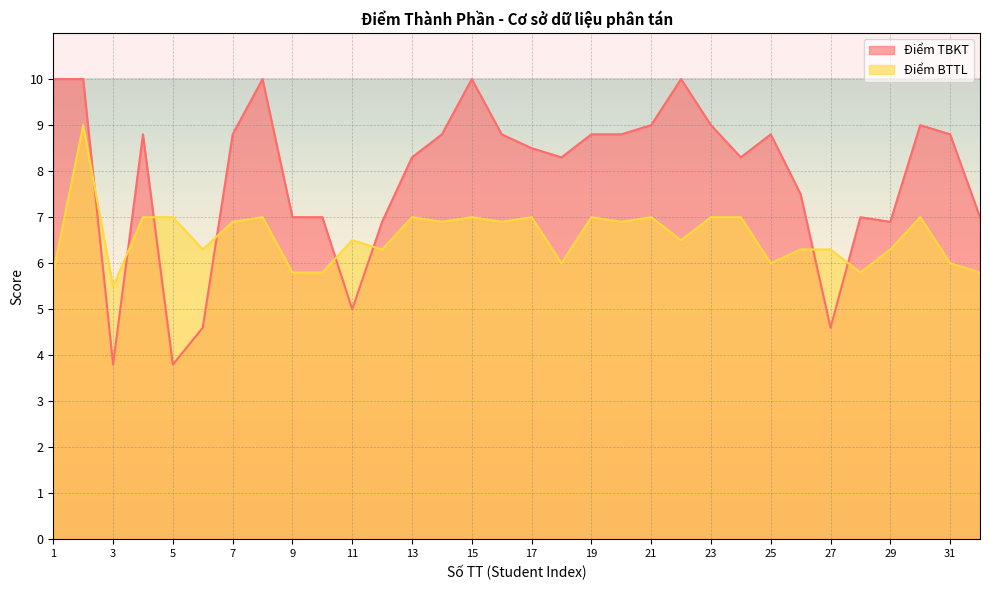

Is the value of Điểm TBKT at 15 greater than the value of Điểm BTTL at 29?

Yes